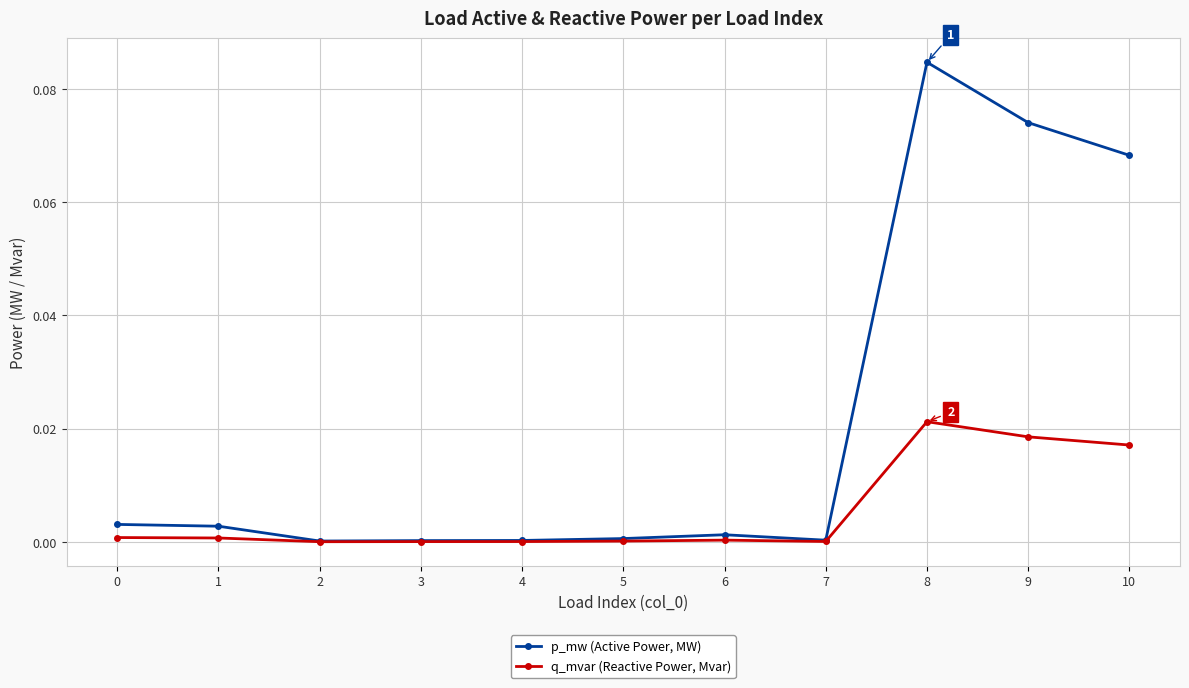

The value of q_mvar (Reactive Power, Mvar) at 6 is 0.0. True or false?

True